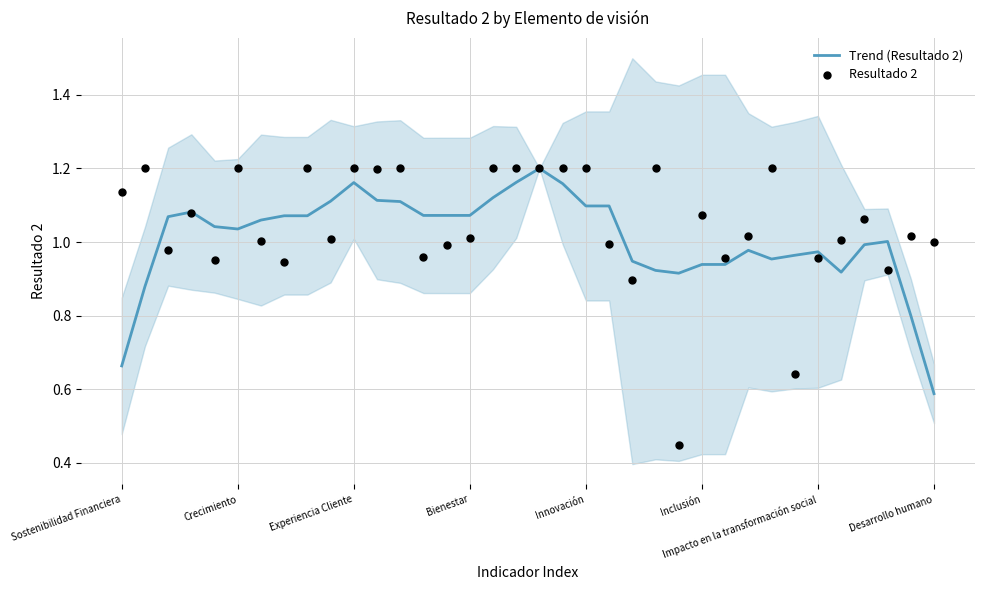

What are all the series names shown in the legend?

Trend (Resultado 2), Resultado 2